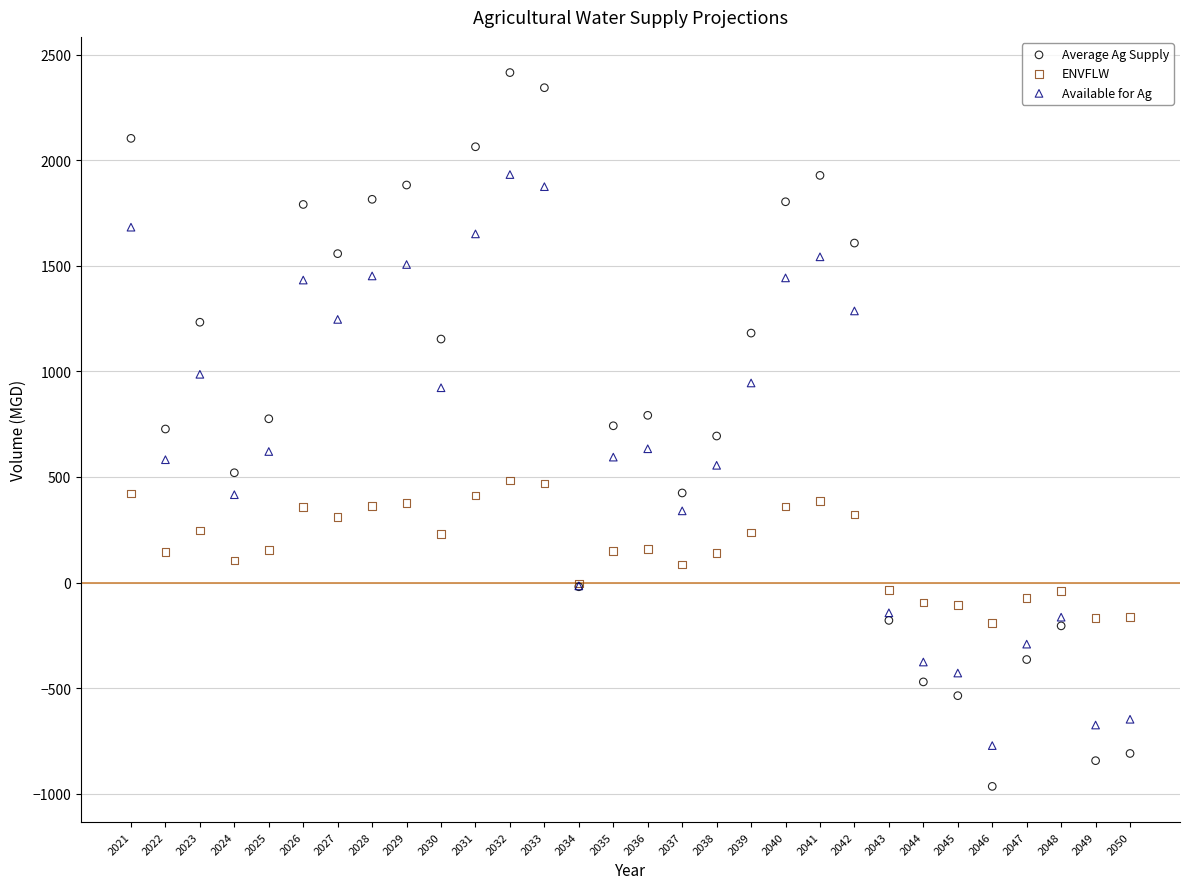

What is the X range (max minus min) for the scatter plot?

29.0